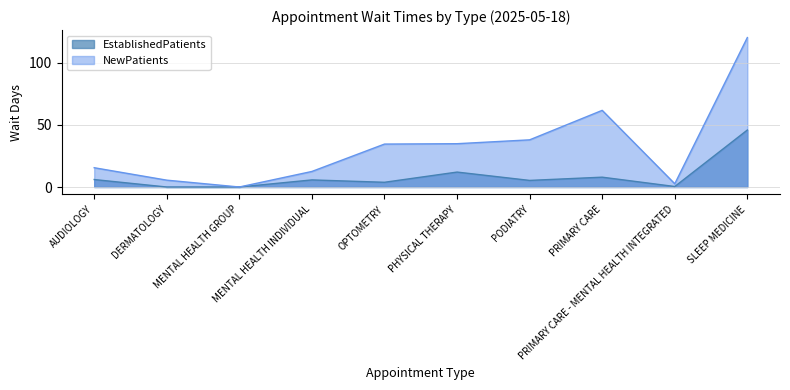

What is the label of the 2nd point from the left?

DERMATOLOGY